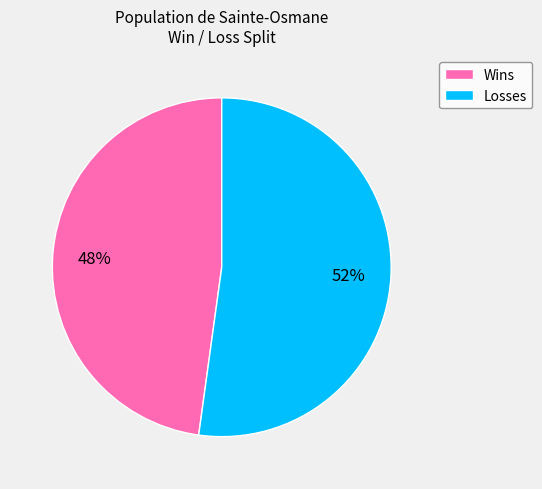

The Wins slice represents 48% of the pie. True or false?

True